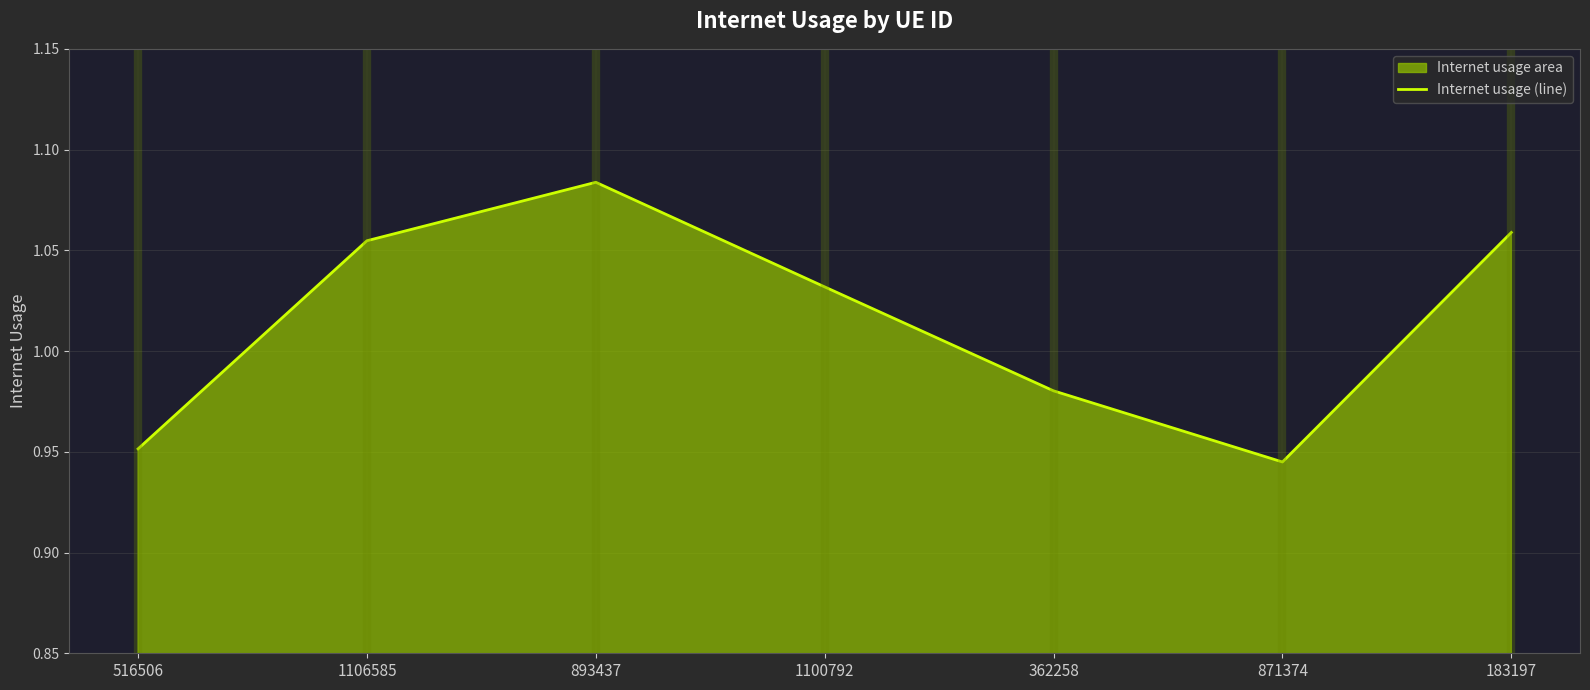

How many categories are shown in the chart?

7